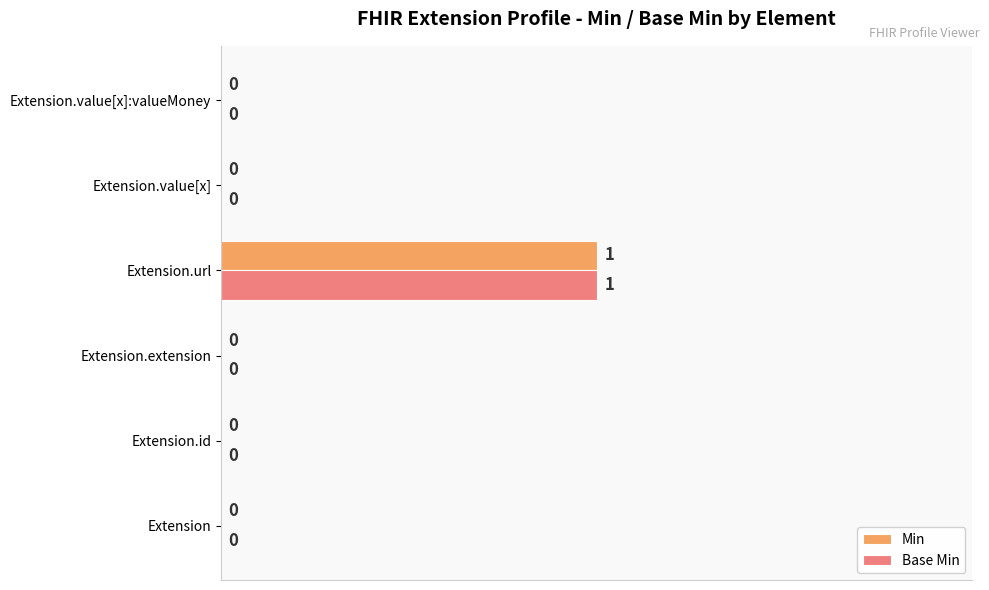

Is it true that Base Min equals 1 at Extension.value[x]:valueMoney?

False